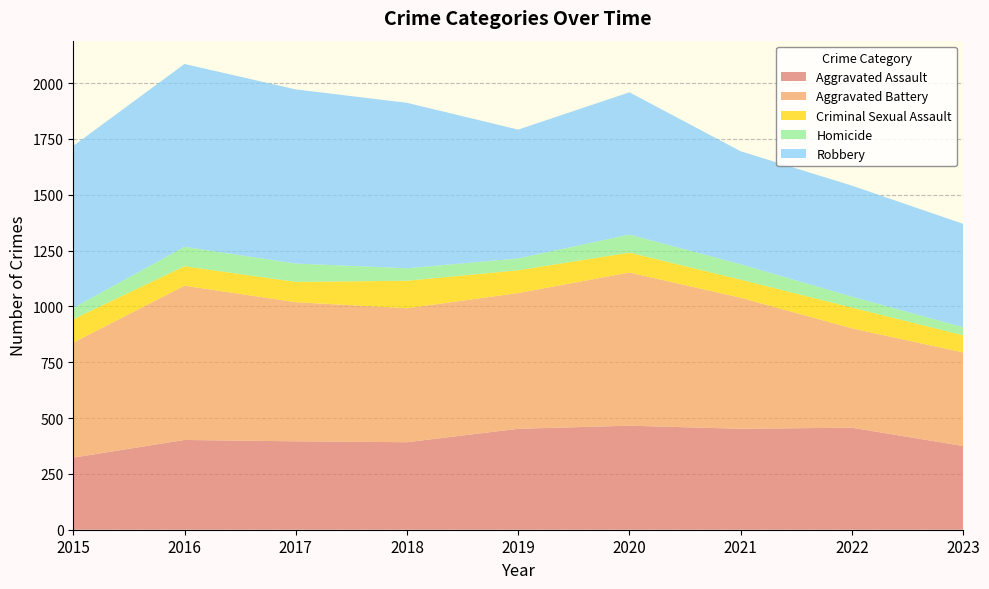

Reading left to right, list all the values displayed in this chart.

Aggravated Assault: 323	402	396	392	452	466	452	457	375
Aggravated Battery: 515	691	623	600	608	686	587	445	419
Criminal Sexual Assault: 105	87	91	123	102	89	81	93	77
Homicide: 50	87	82	56	53	81	69	49	36
Robbery: 726	819	780	741	577	637	506	497	463